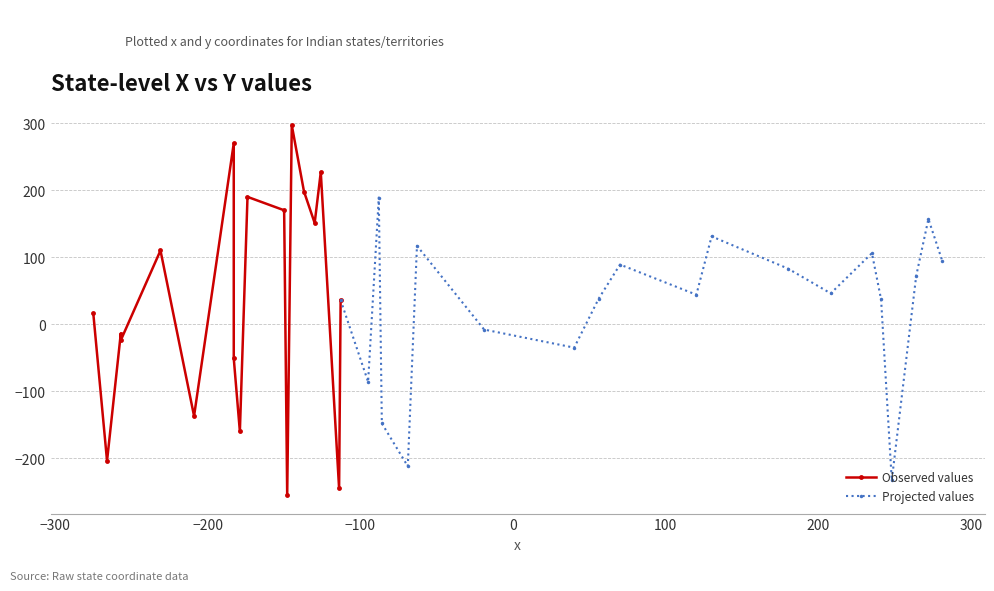

Where is the data nearest to the value 21?

11